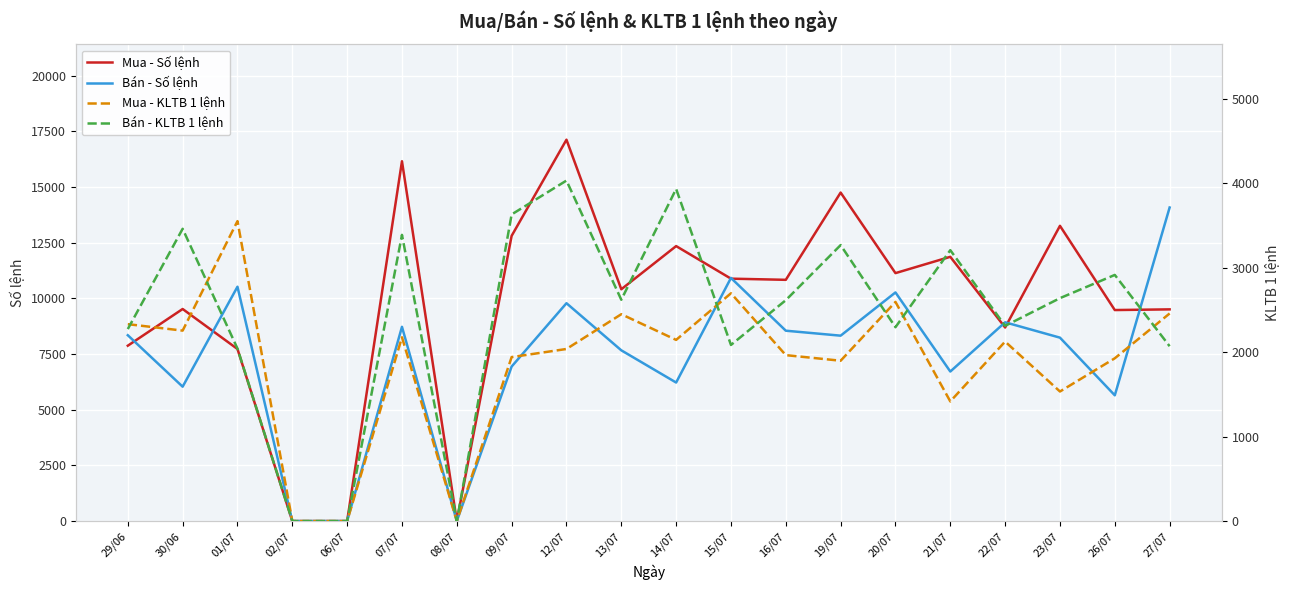

The value of Mua - KLTB 1 lệnh at 29/06 is 2331.0. True or false?

True